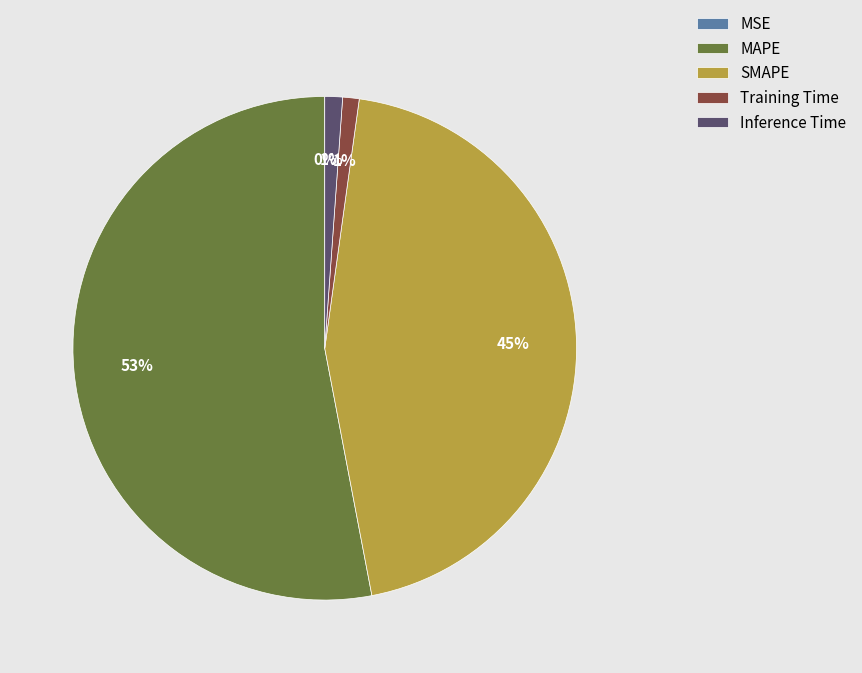

To the nearest percent, what portion does Training Time represent?

1%